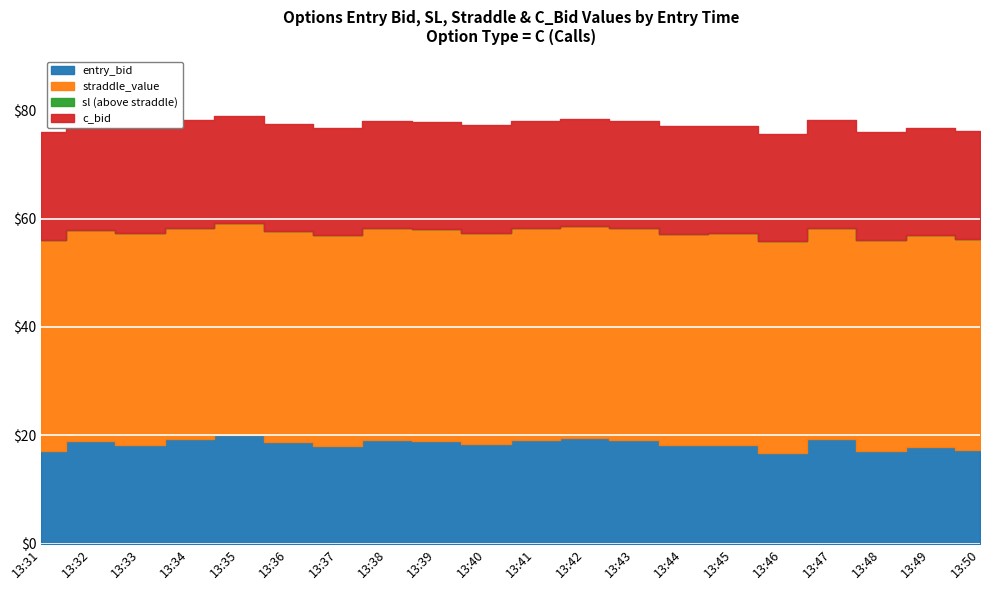

The value of entry_bid at 13:45 is 18.3. True or false?

True